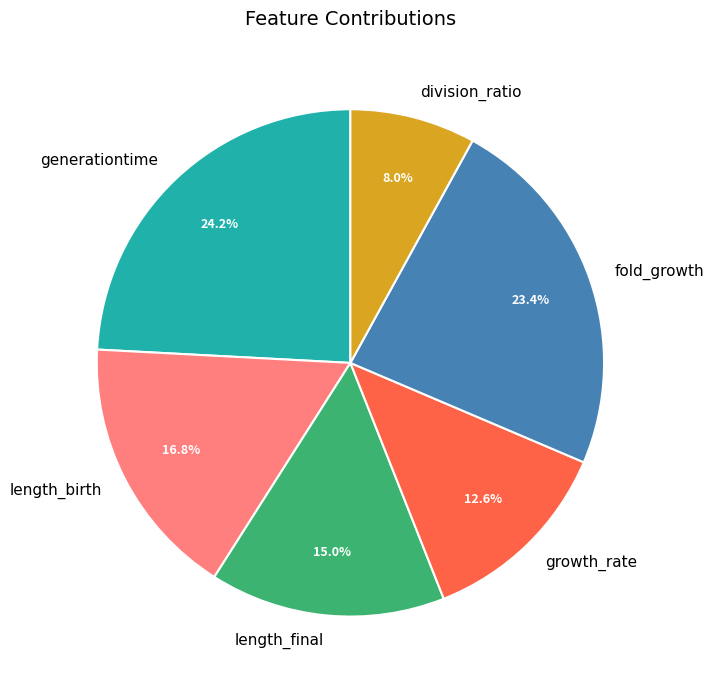

How many segments does this pie chart have?

6